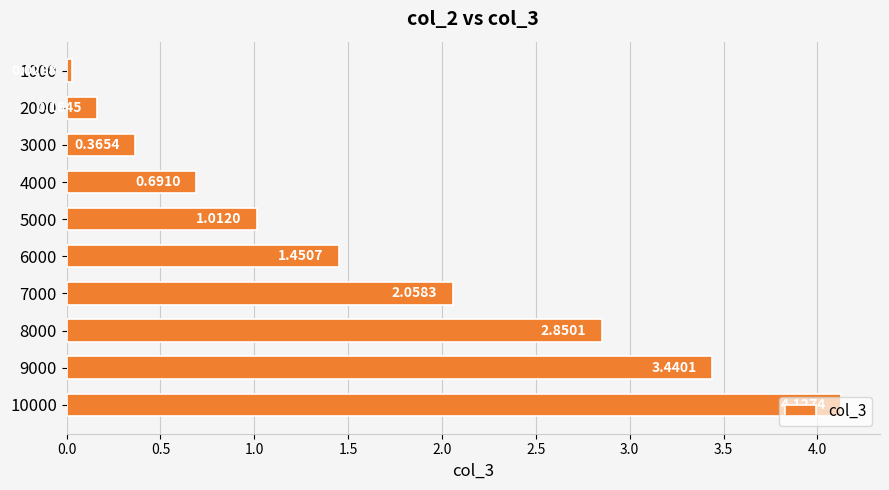

Are the bars grouped side by side (vs. stacked)?

No